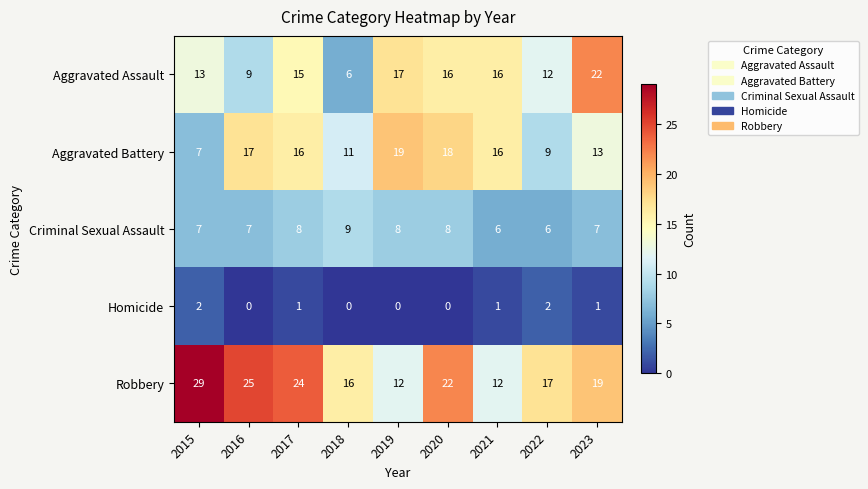

Which series changed the most between 2015 and 2023?

Robbery